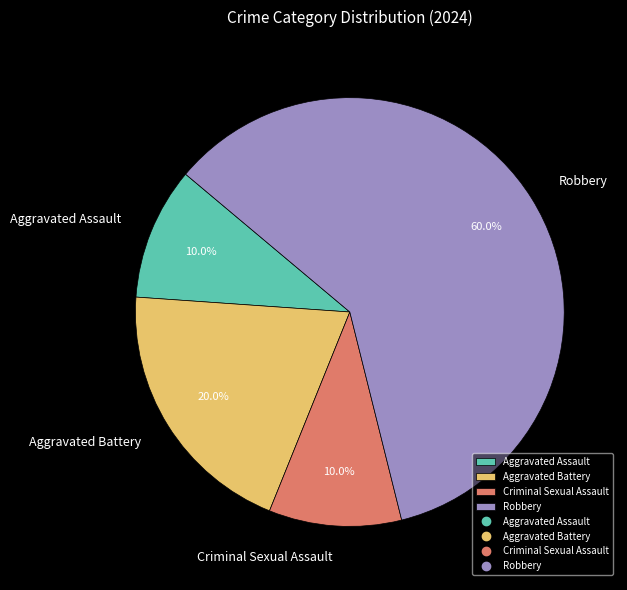

Is it true that Criminal Sexual Assault is 10% of the pie?

True